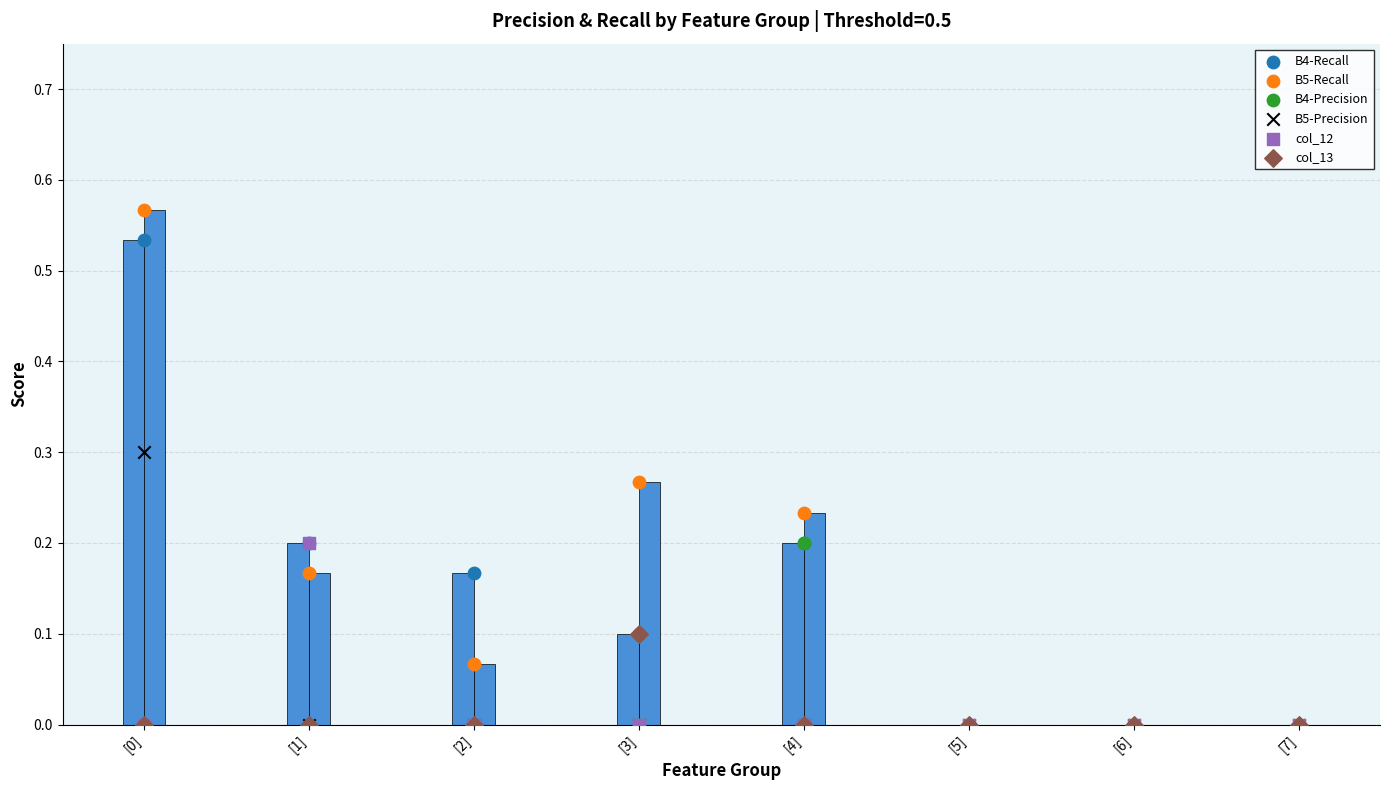

Which series reaches the minimum Y coordinate?

B4-Recall